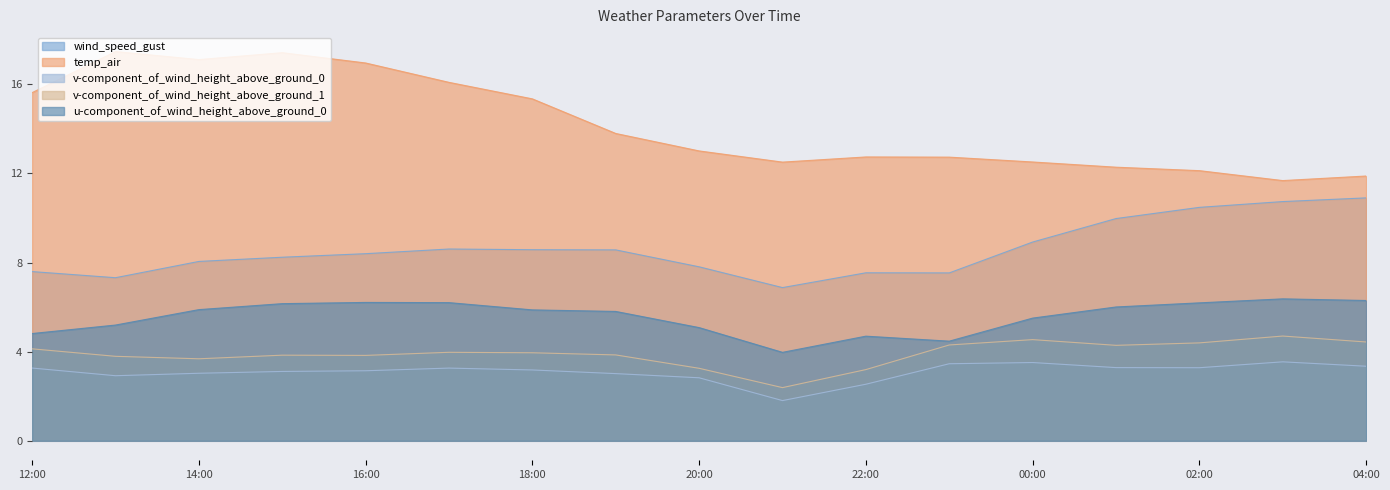

What is the difference between the maximum and minimum values in the u-component_of_wind_height_above_ground_0 series?

2.4